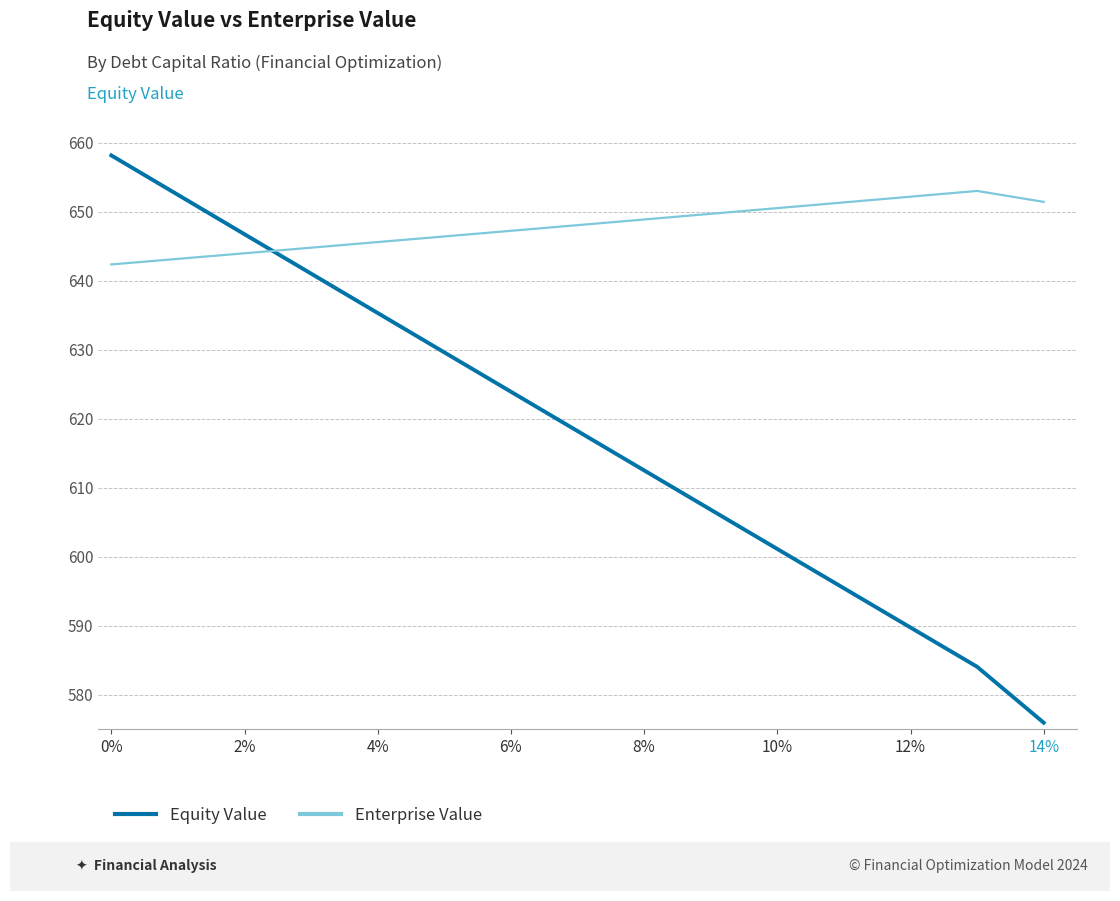

List the series in order of their overall mean, highest first.

Enterprise Value, Equity Value